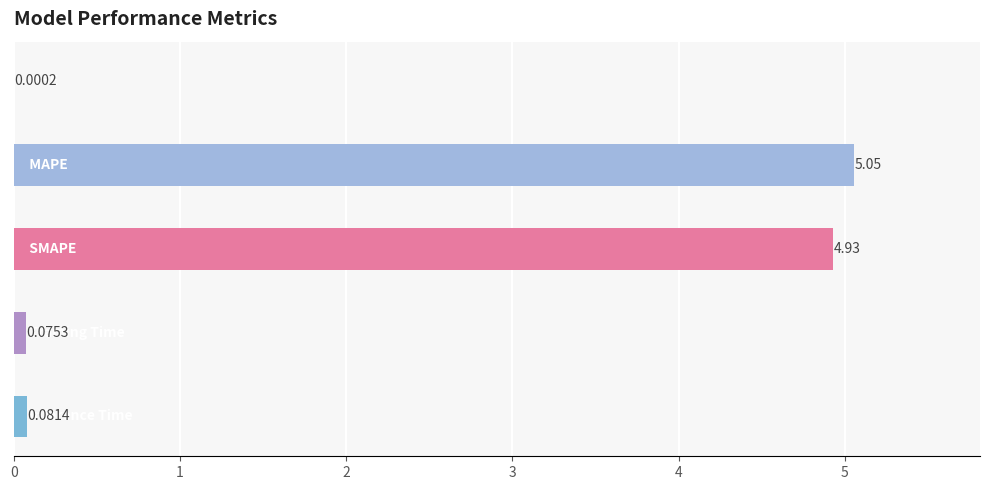

What is the sum of all values?

10.1